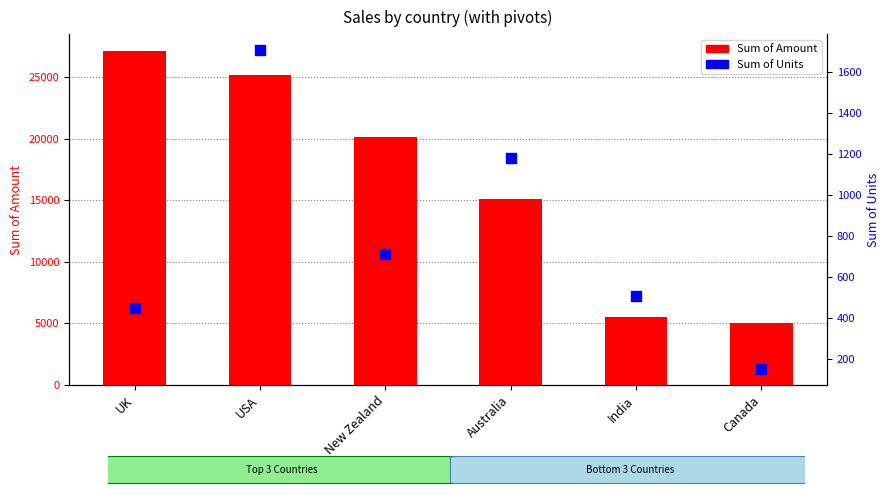

Which series reaches the minimum Y coordinate?

Sum of Units